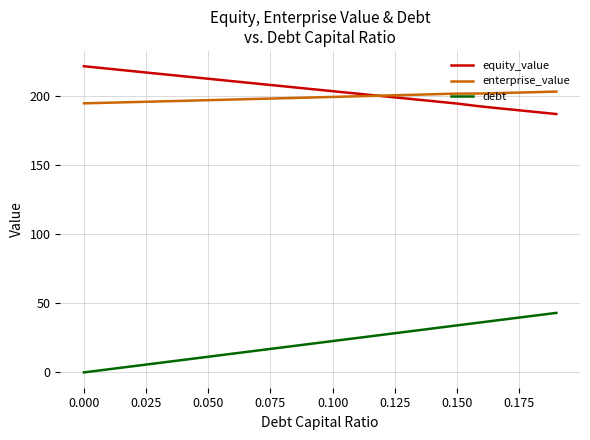

Rank the series by their maximum value, from highest to lowest.

equity_value, enterprise_value, debt